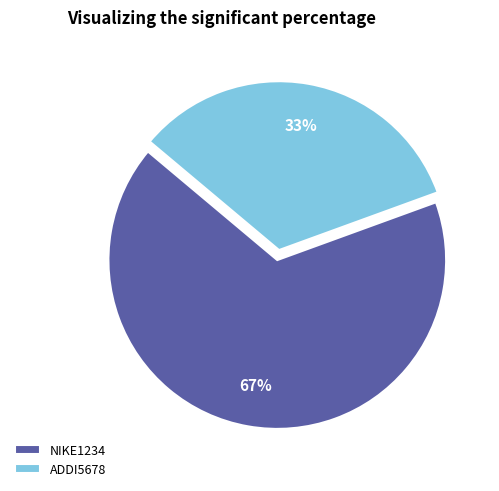

What percentage is the ADDI5678 slice, to the nearest percent?

33%